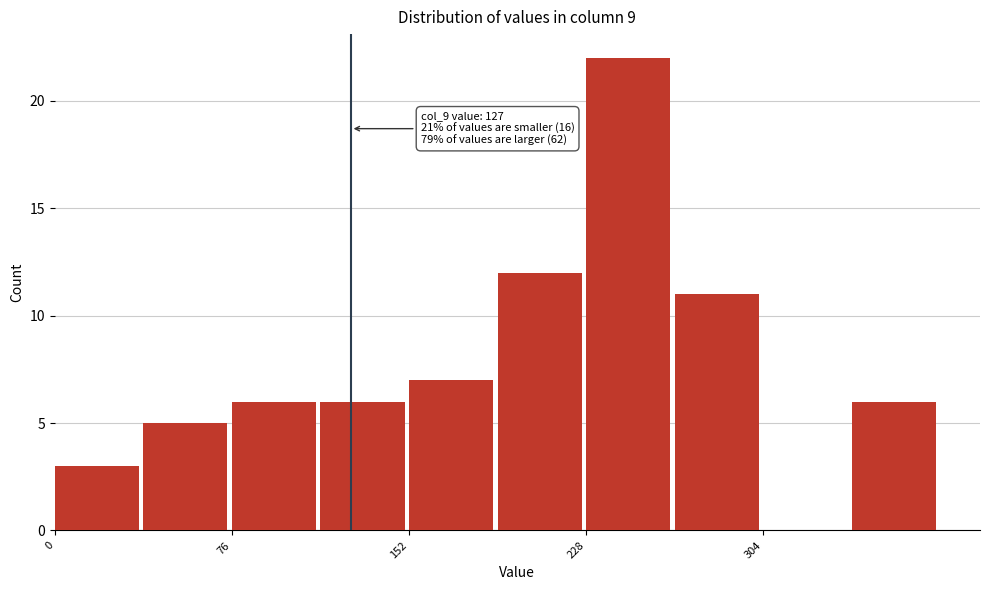

Around what value on the x-axis is the tallest bar? Give the approximate position of its centre, as read against the axis.

250